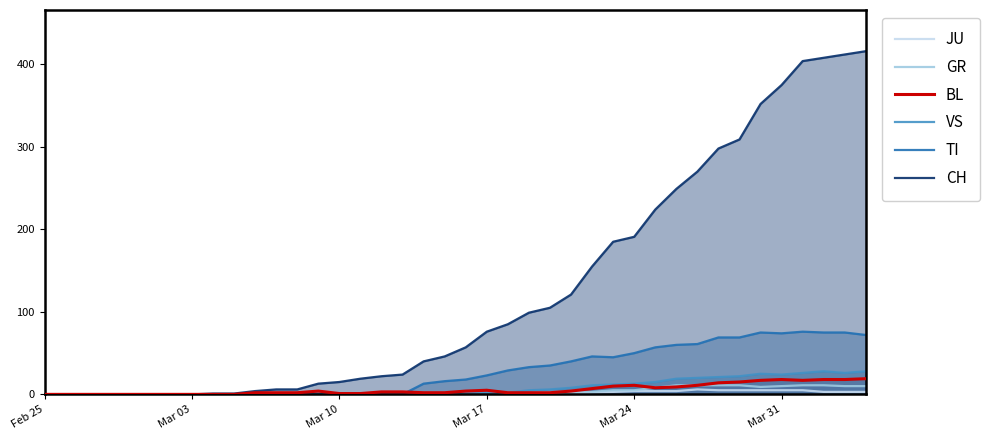

In TI, how many points are lower than both neighbors (excluding endpoints)?

2